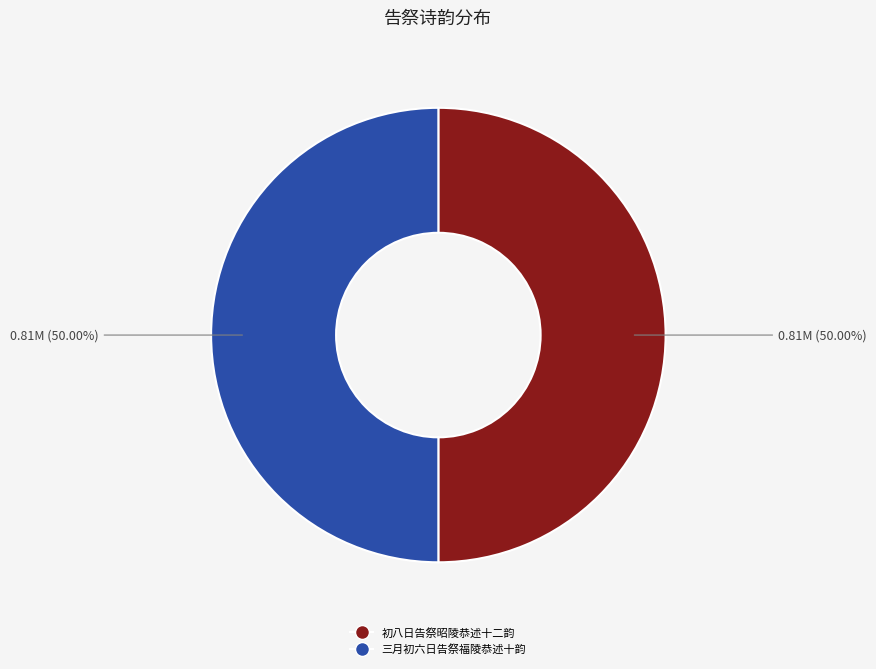

Is the sum of 三月初六日告祭福陵恭述十韵 and 初八日告祭昭陵恭述十二韵 greater than half?

Yes